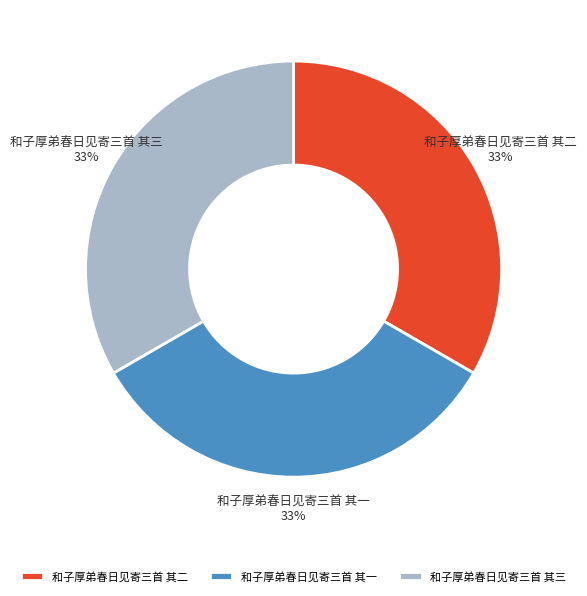

Does 和子厚弟春日见寄三首 其三 account for over 50% of the chart?

No